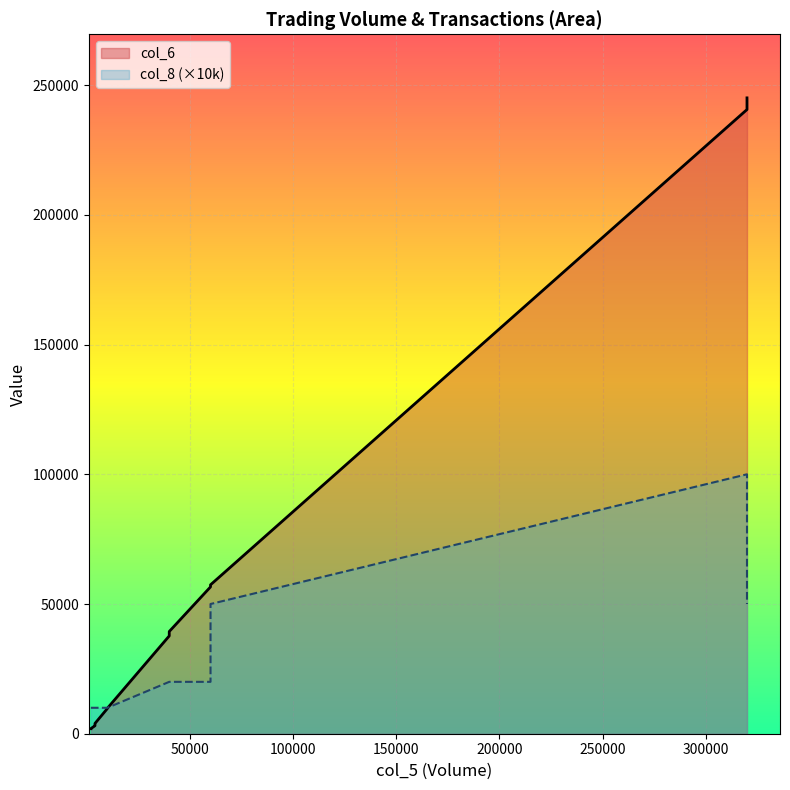

How many values in the col_8 series exceed 1?

6